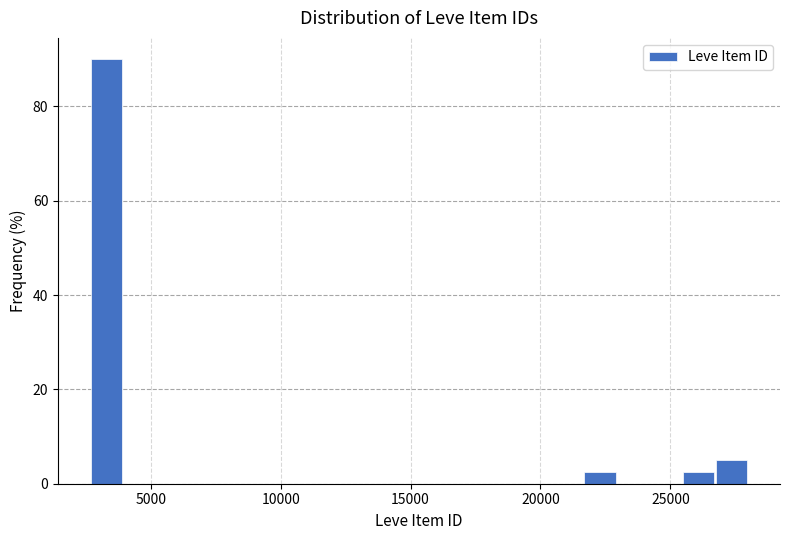

Around what value on the x-axis is the tallest bar? Give the approximate position of its centre, as read against the axis.

3500